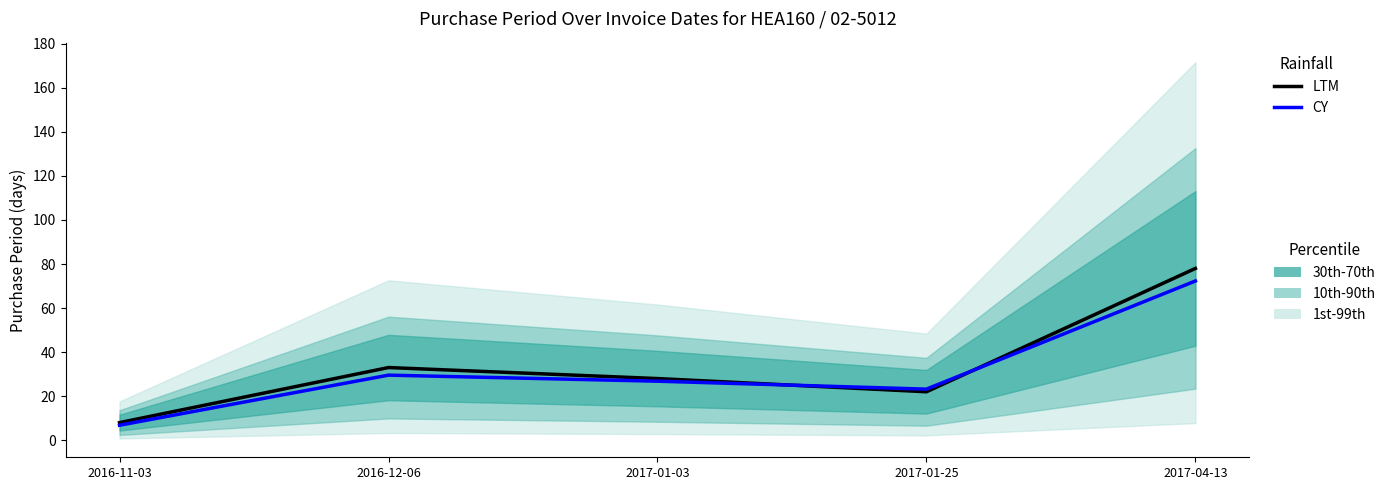

What position from the left is 2017-01-25?

4